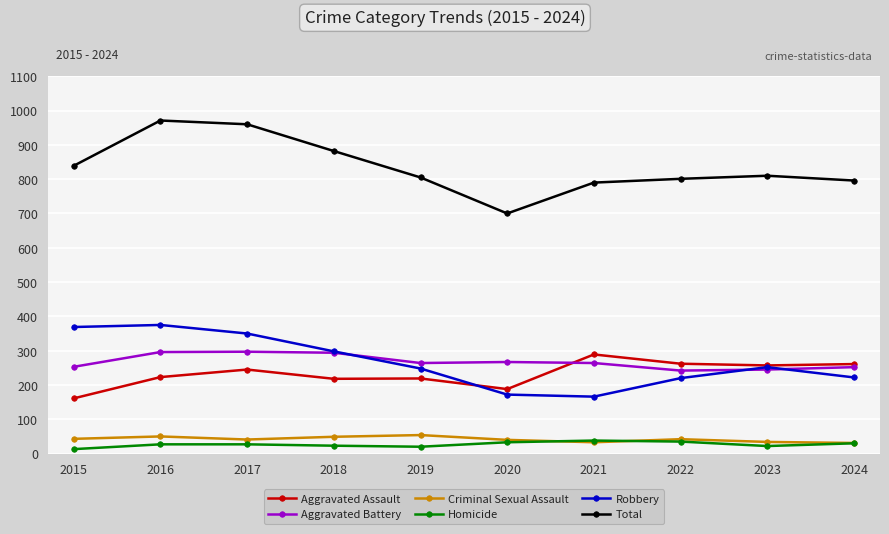

What is the maximum value for Aggravated Assault?

289